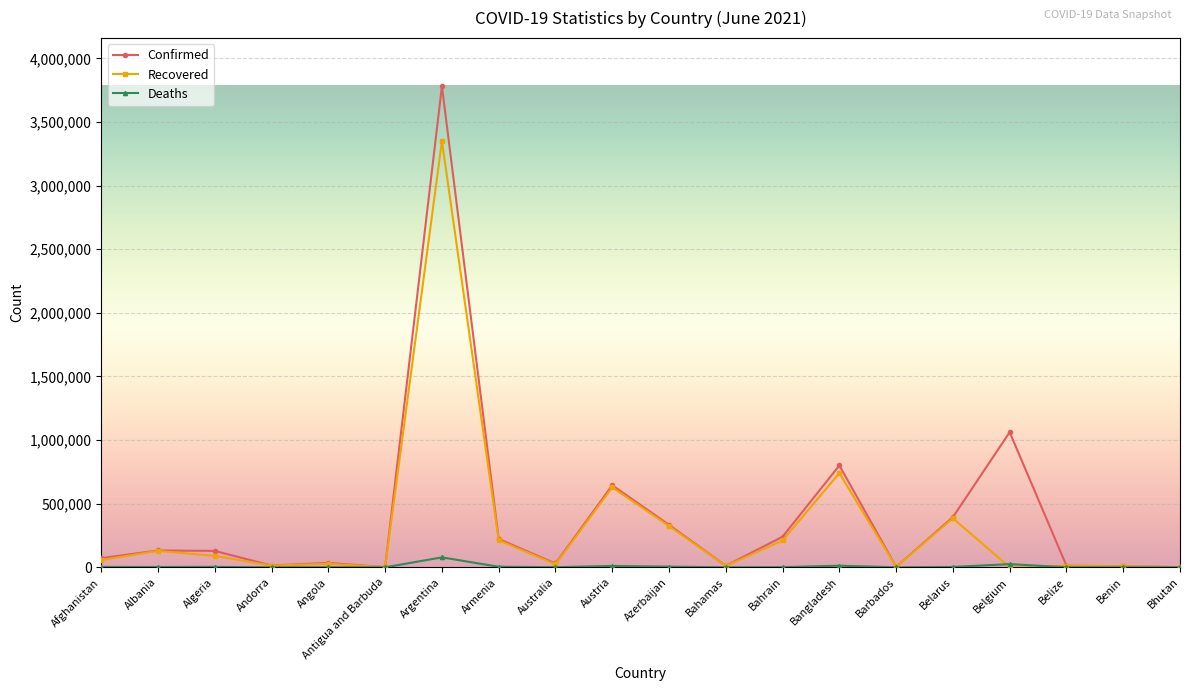

Rank the series by their maximum value, from lowest to highest.

Deaths, Recovered, Confirmed